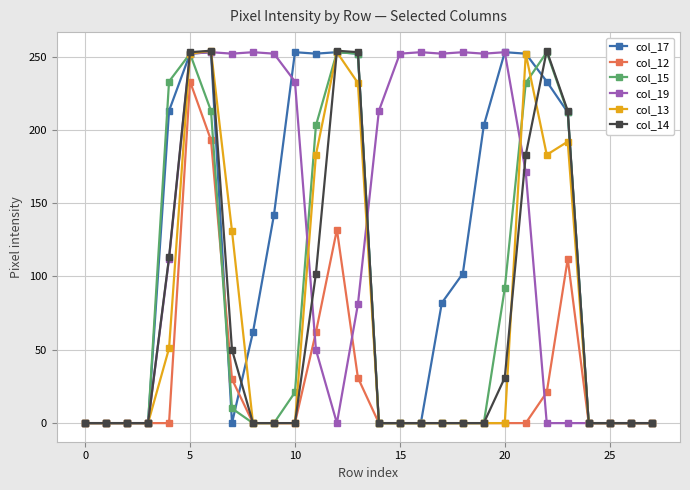

What is the value of the col_13 point at the 13th from the left?

253